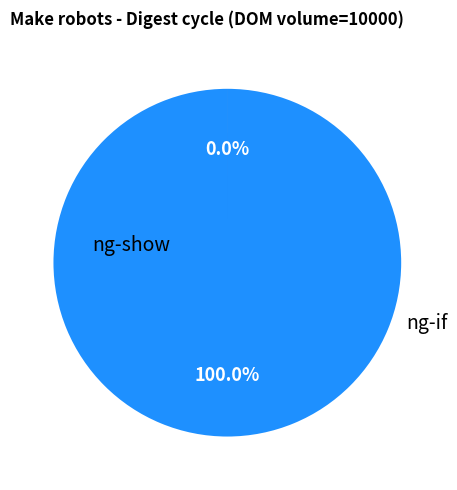

Which category accounts for the majority?

ng-show